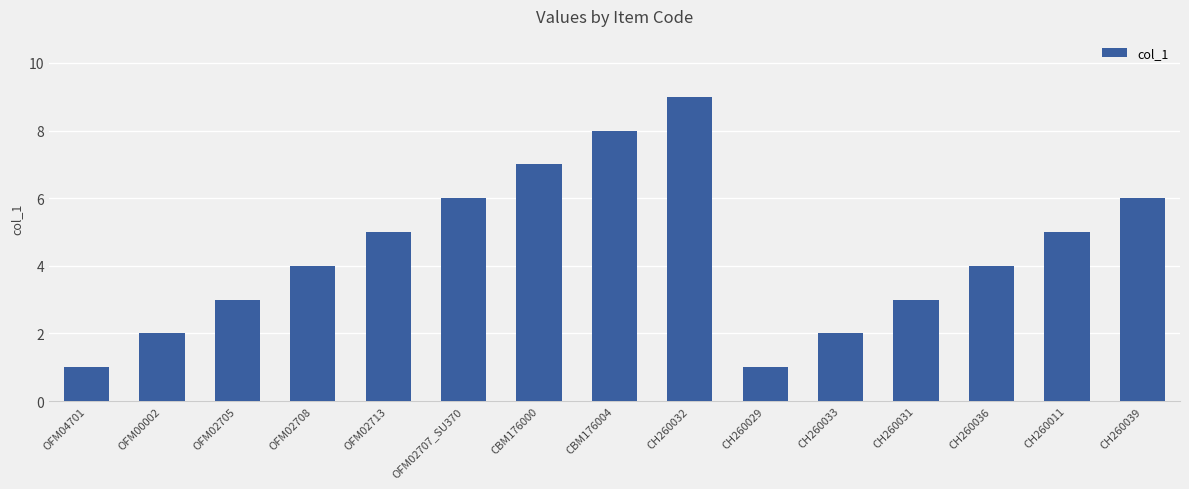

What value does the data have at CH260036?

4